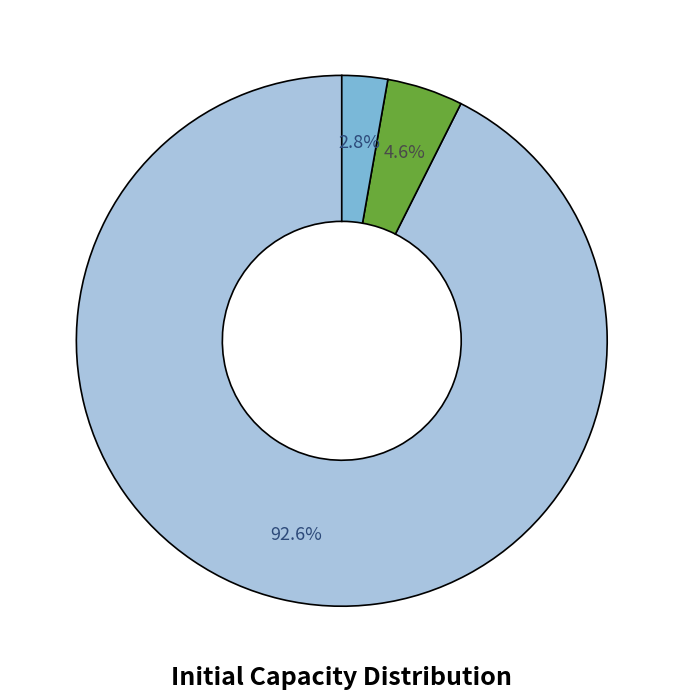

Does any single category account for the majority?

Yes